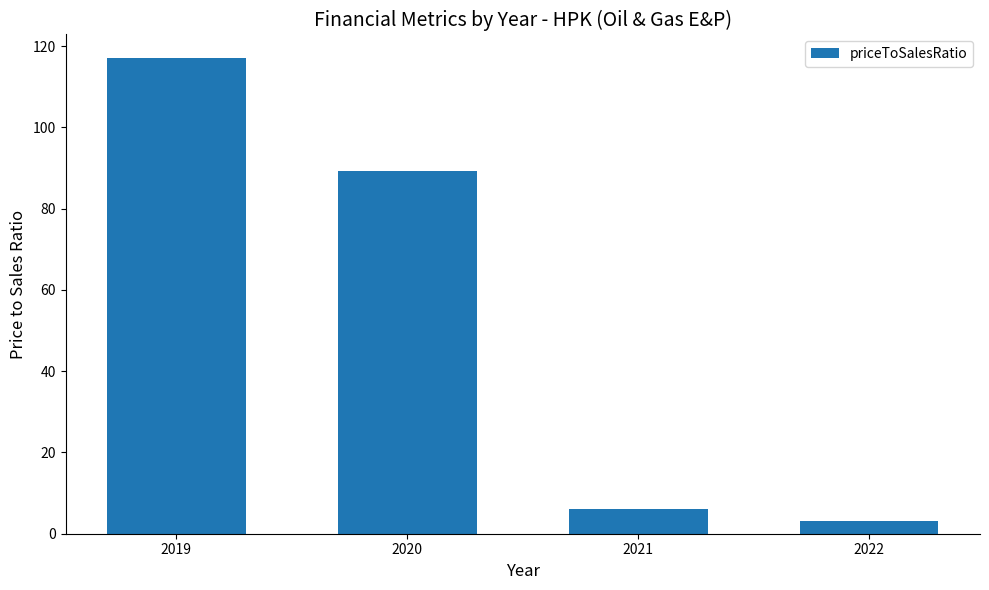

What is the sum of the values at 2022 and 2021?

9.4